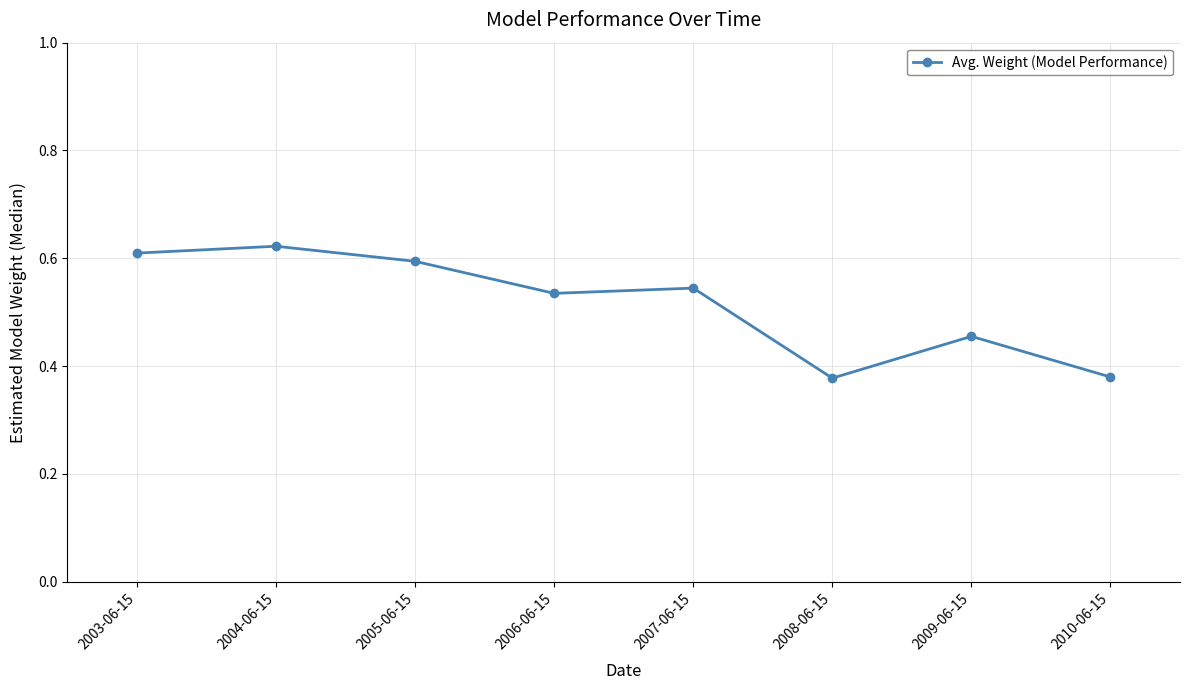

What position from the left is 2004-06-15?

2